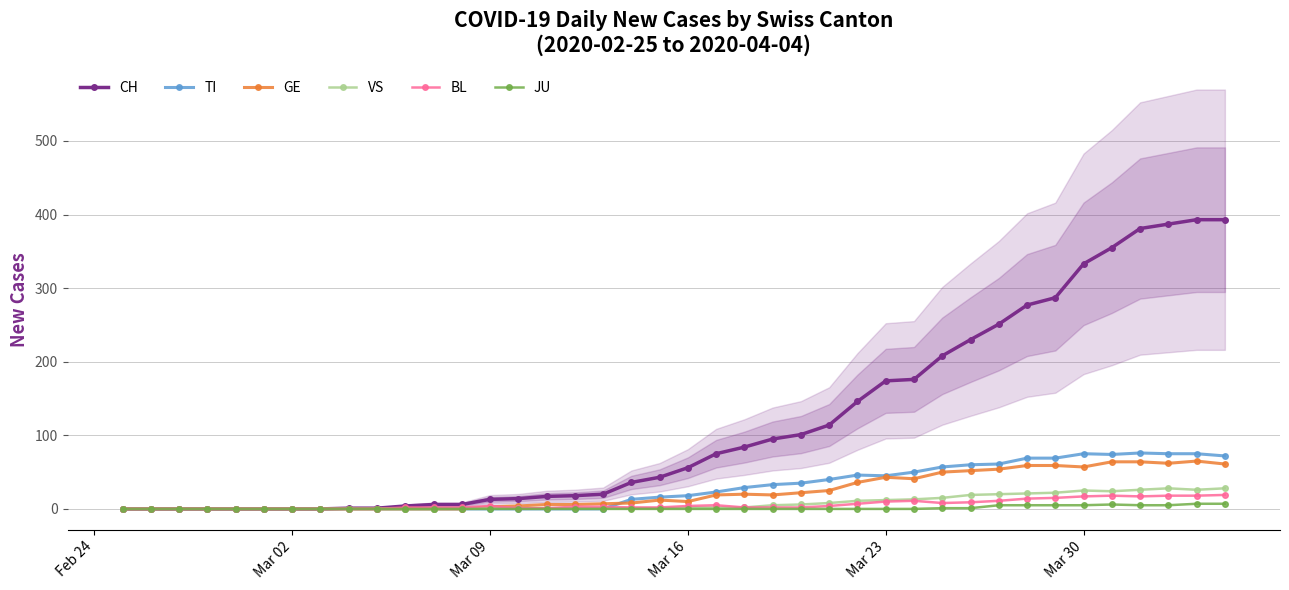

Does the chart display data point markers on the line(s)?

Yes